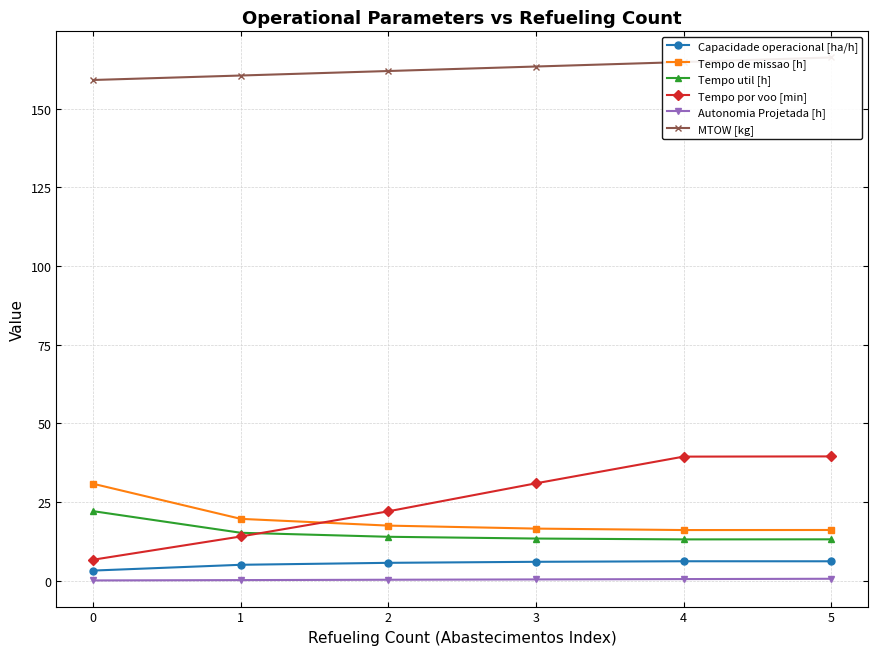

Reading left to right, what are all the values shown in this chart?

Capacidade operacional [ha/h]: 3.2	5.1	5.7	6.0	6.2	6.2
Tempo de missao [h]: 30.8	19.7	17.5	16.6	16.1	16.1
Tempo util [h]: 22.1	15.2	14.0	13.4	13.2	13.2
Tempo por voo [min]: 6.7	14.1	22.1	31.0	39.5	39.5
Autonomia Projetada [h]: 0.1	0.2	0.3	0.4	0.5	0.6
MTOW [kg]: 159.1	160.5	162.0	163.4	164.8	166.3